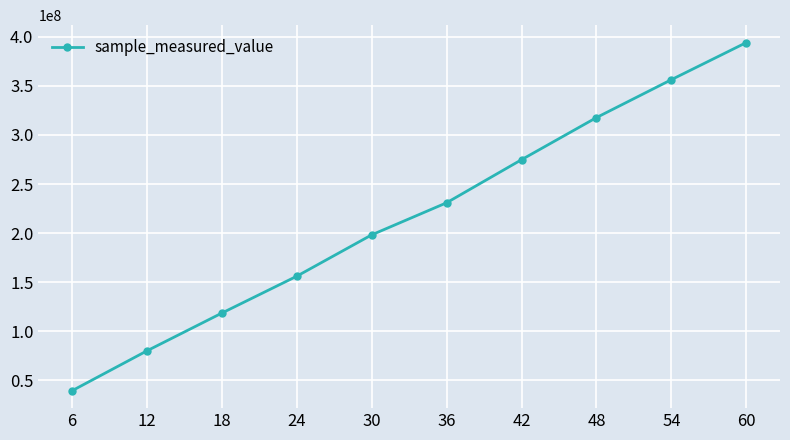

The chart shows a value of 198204745 at 30. True or false?

True